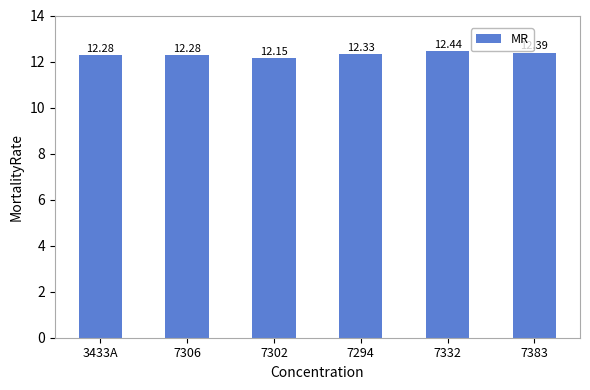

True or false: the data shows 12.3 at 7294.

True